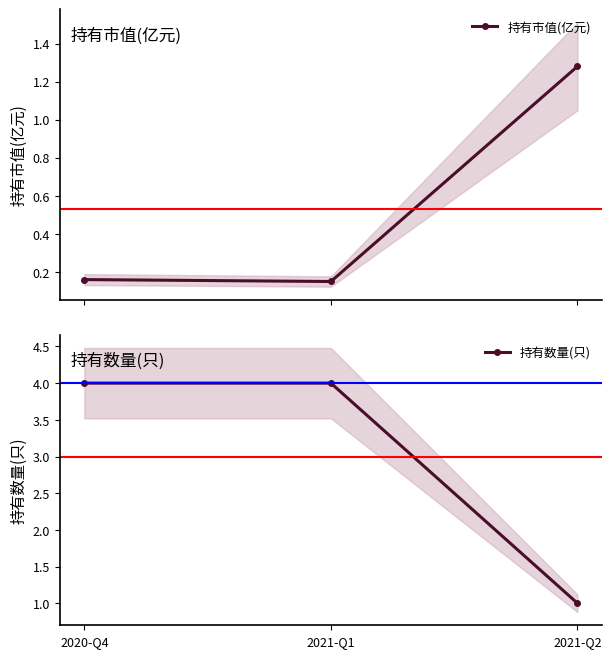

Rank the categories by 持有数量(只) value from lowest to highest.

2021-Q2, 2020-Q4, 2021-Q1